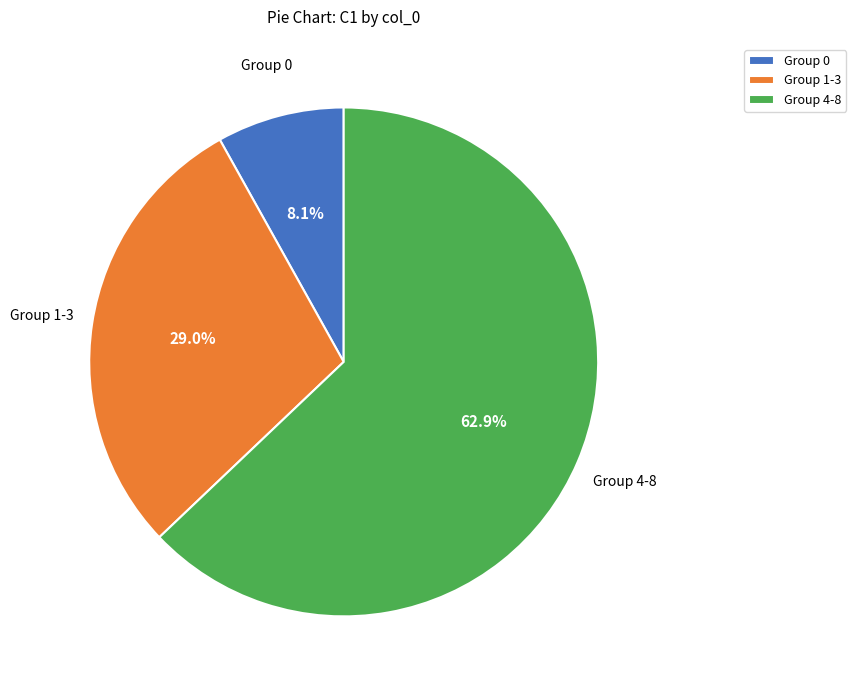

Rank the categories by value from highest to lowest.

Group 4-8, Group 1-3, Group 0